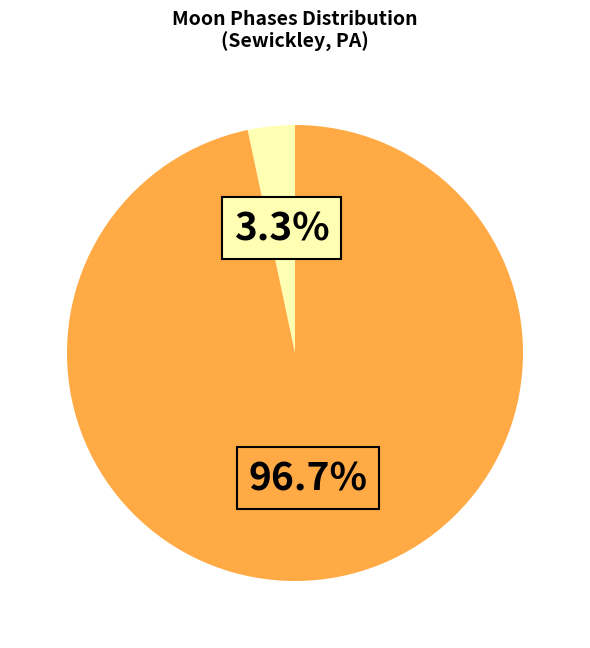

How many segments does this pie chart have?

2